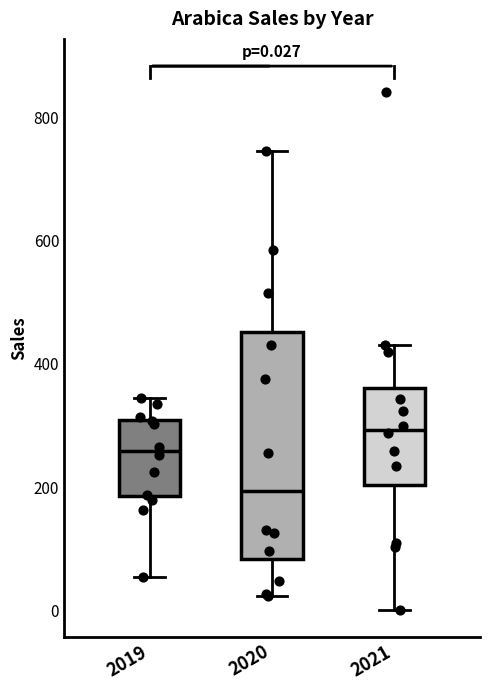

Which box's median line is the highest?

2021